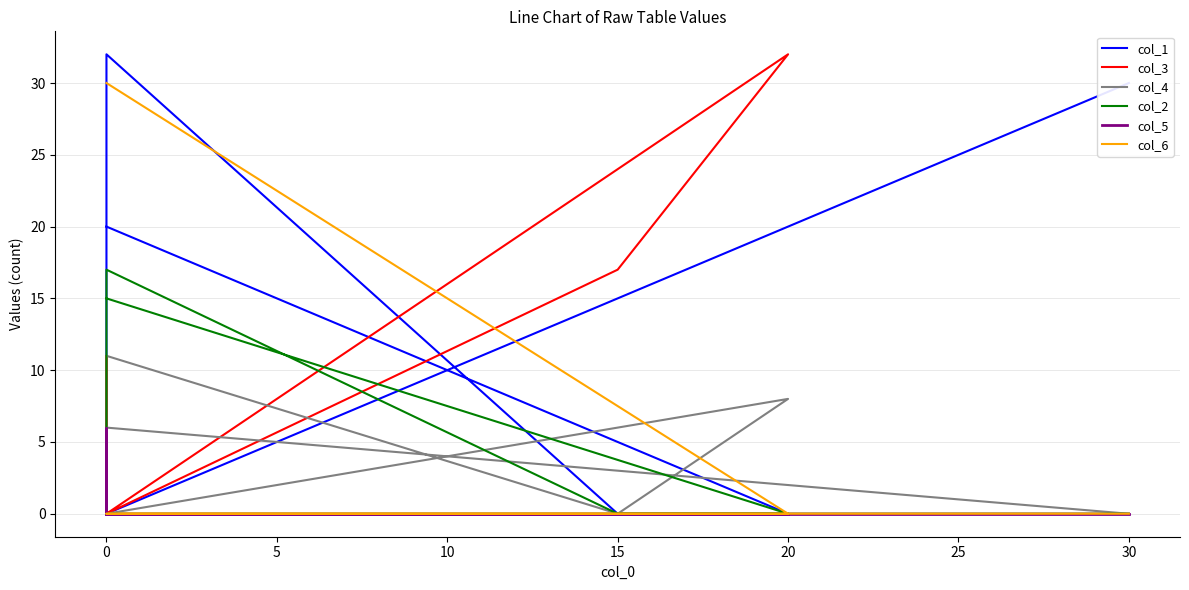

The col_2 series shows 0 at 0. True or false?

True